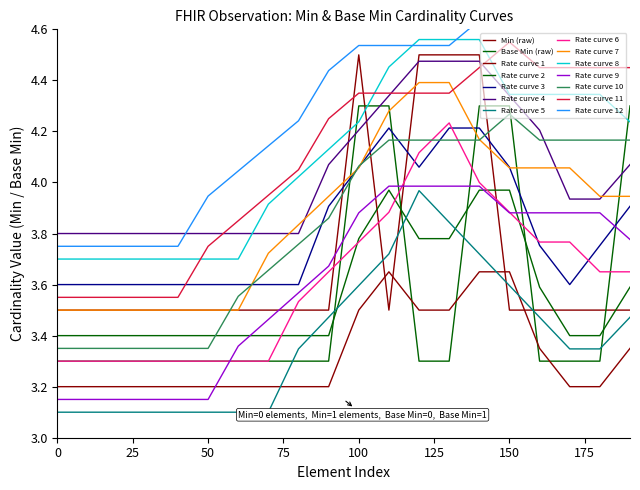

Does the chart display data point markers on the line(s)?

No